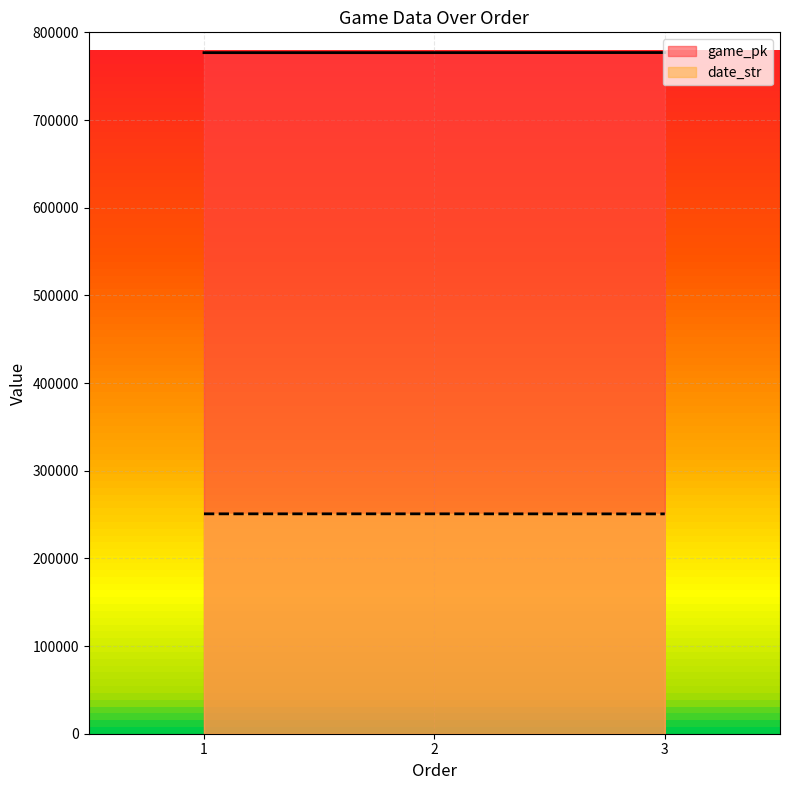

Rank the series by their maximum value, from highest to lowest.

game_pk, date_str